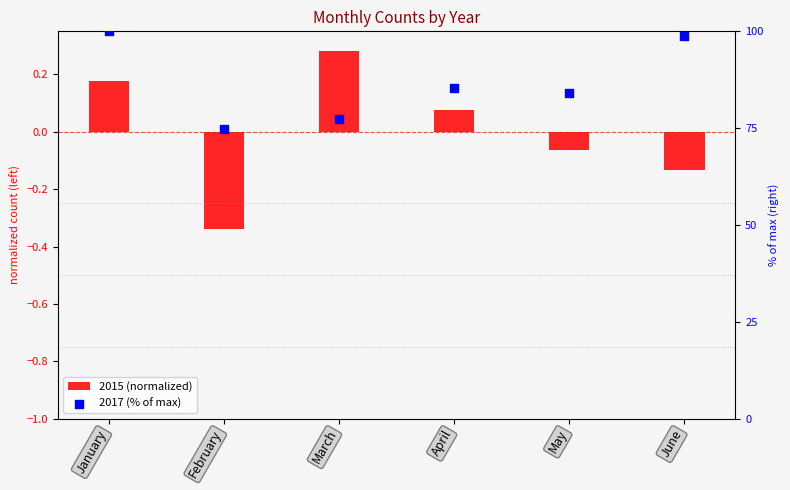

Which series has the widest spread of Y values?

2017 (% of max)